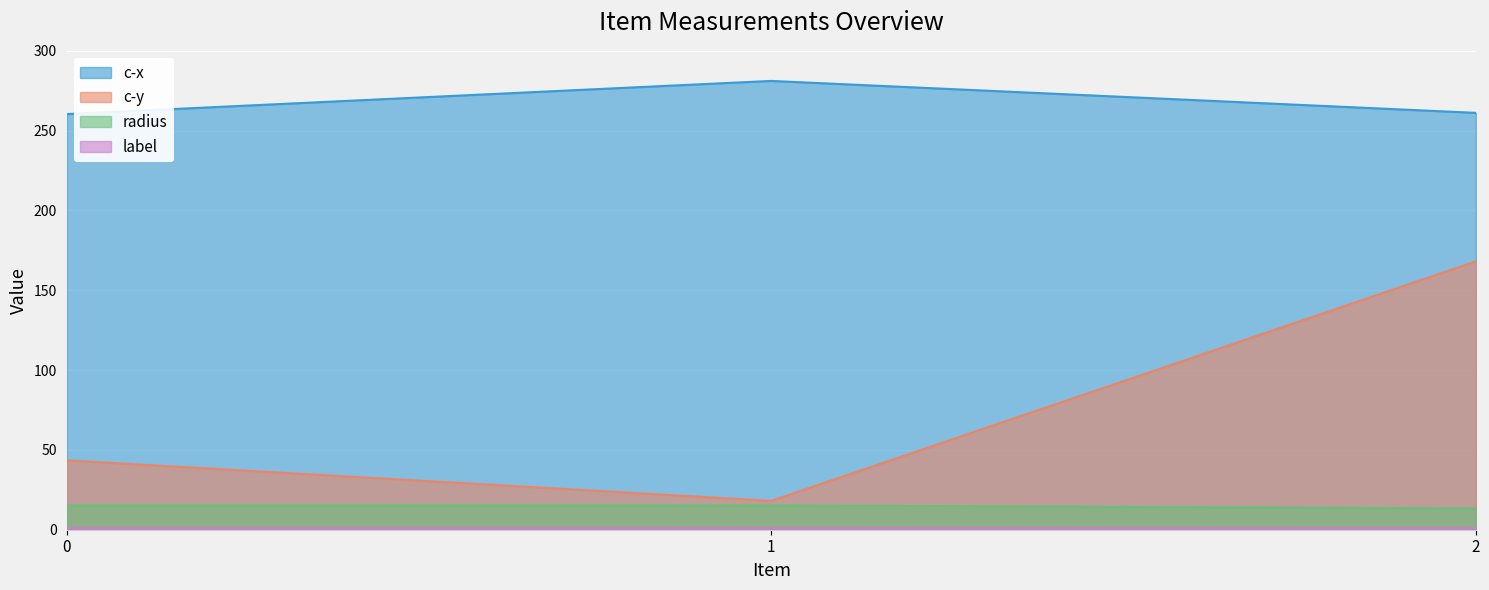

What is the difference between the maximum and minimum values in the c-x series?

20.8